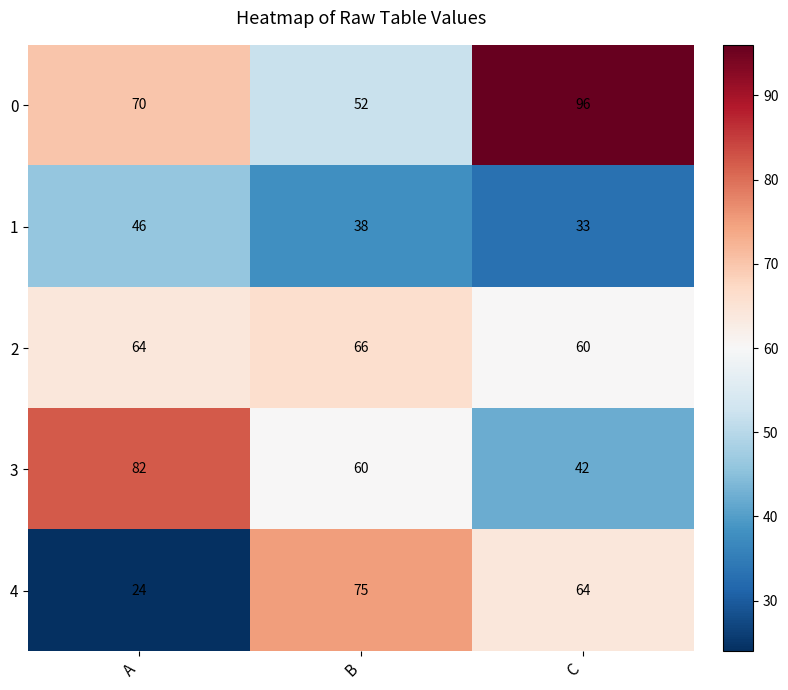

Which series has the largest total across all categories?

0